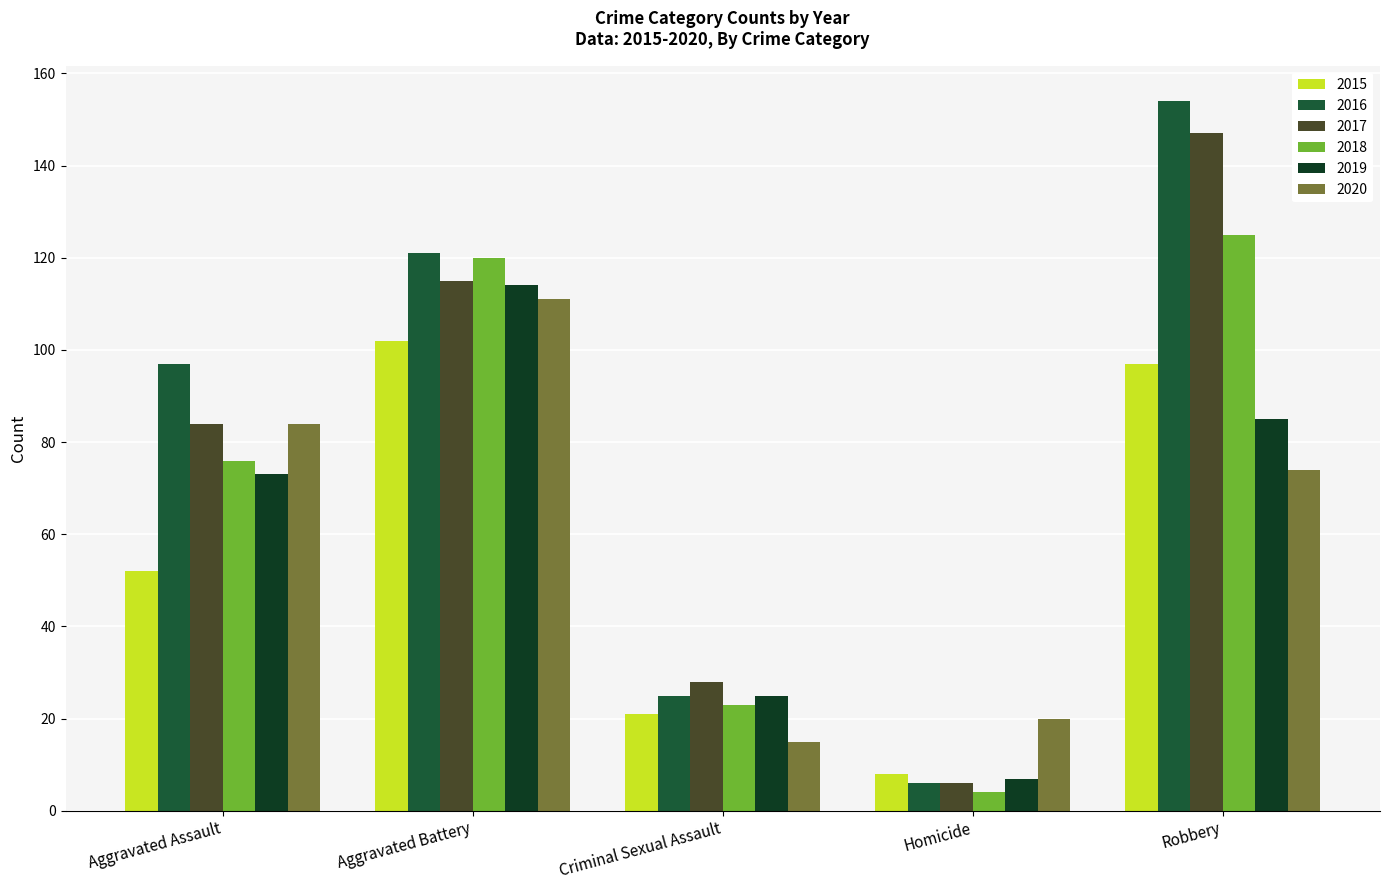

How many series are shown in this chart?

6